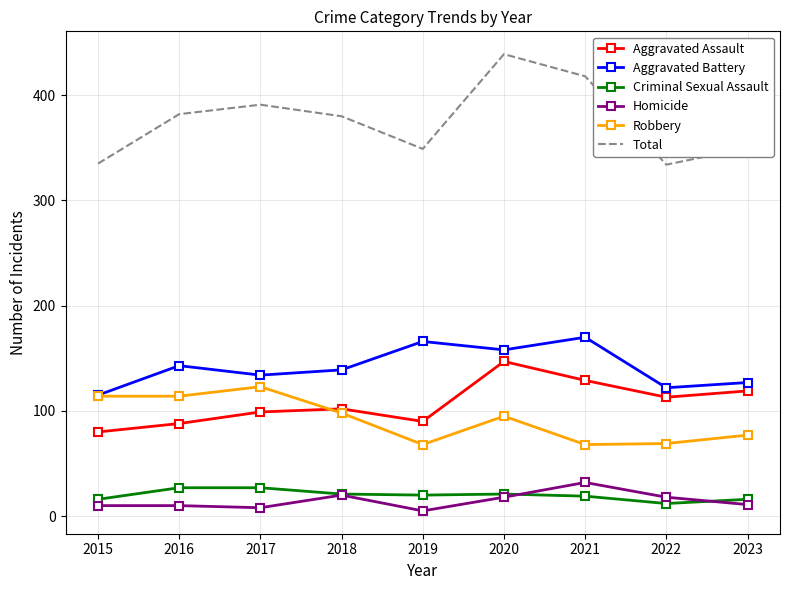

What is the total value across all series at 2020?

878